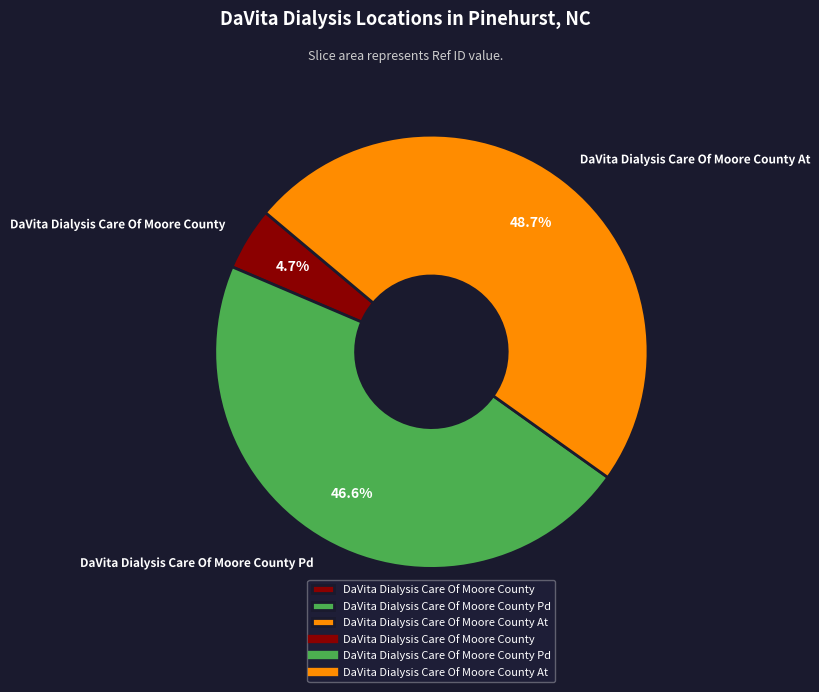

Combined, do DaVita Dialysis Care Of Moore County and DaVita Dialysis Care Of Moore County At account for over 50%?

Yes